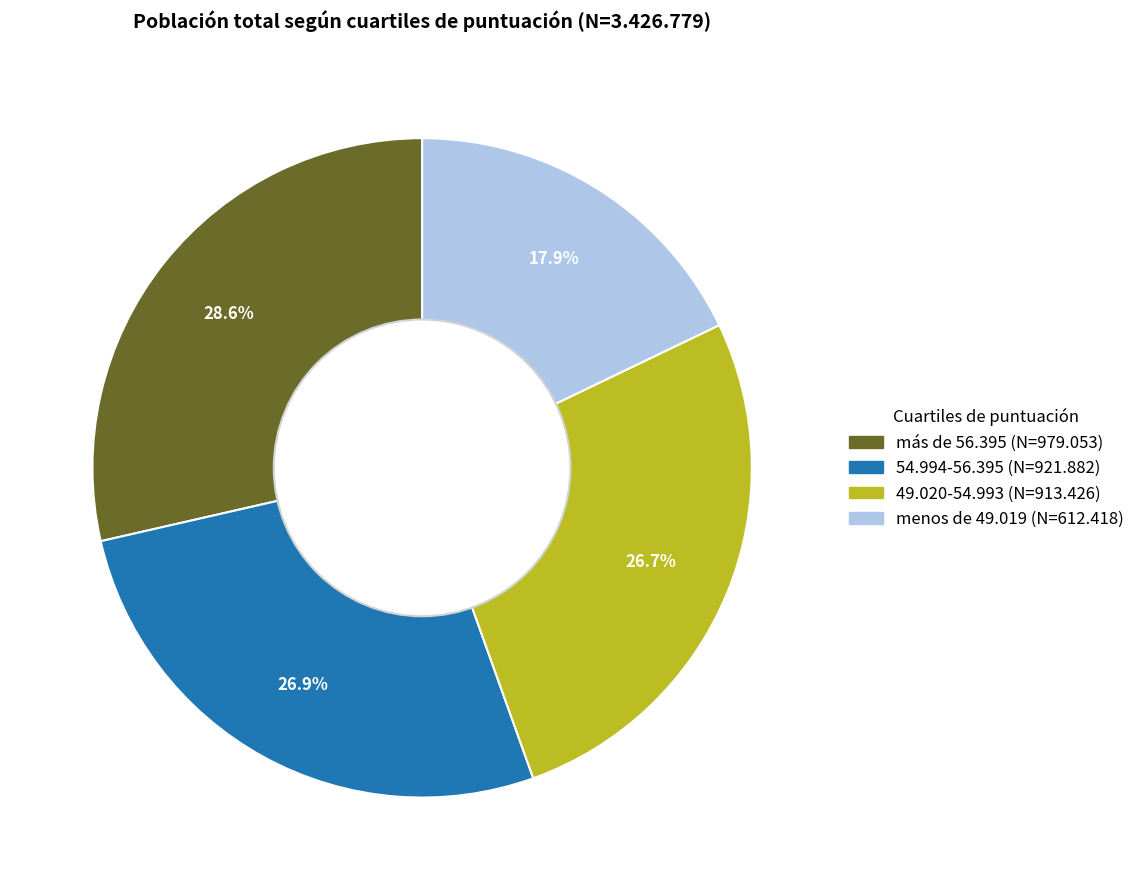

True or false: 49.020-54.993 accounts for 40% of the total.

False